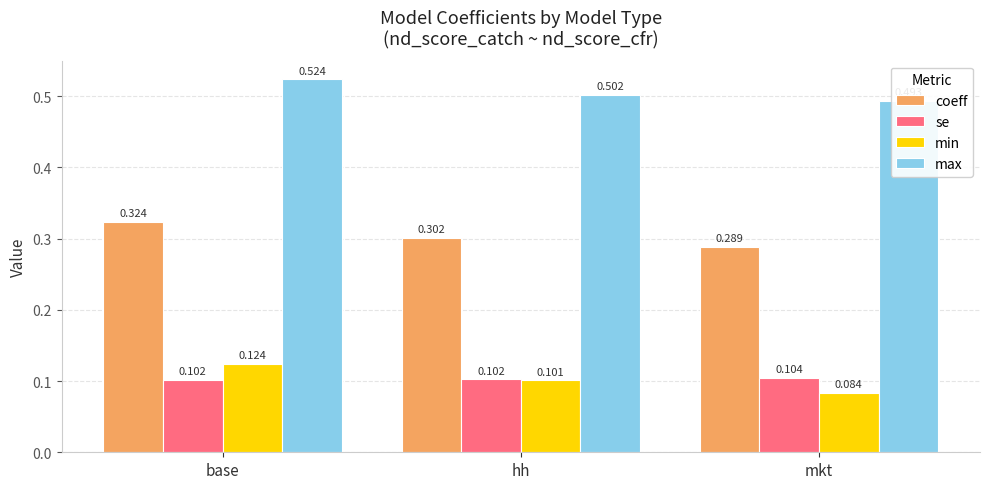

True or false: coeff has a value of 0.3 at base.

True